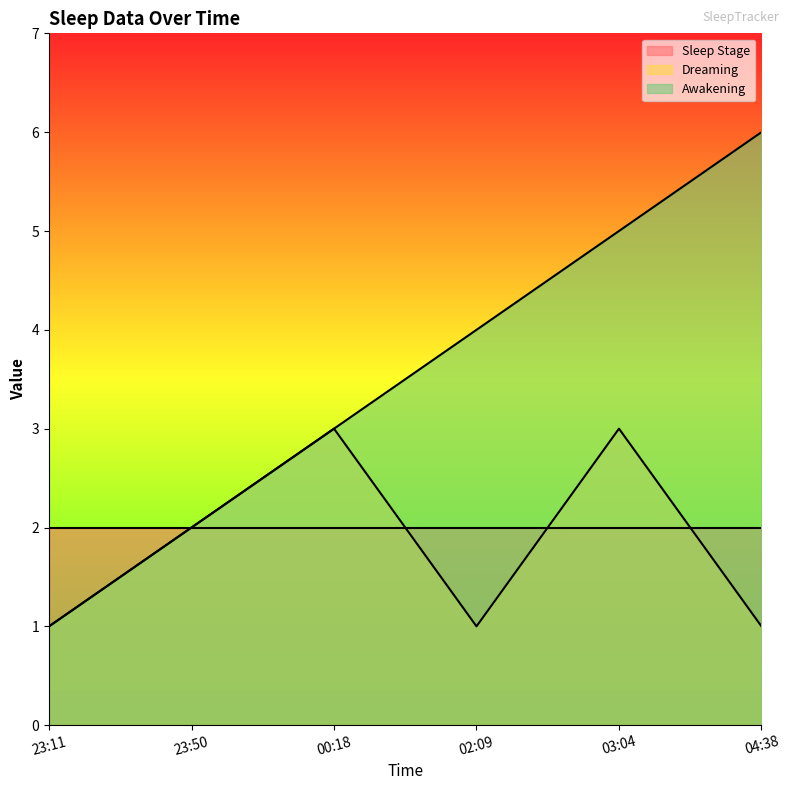

What is the value of the Dreaming point at the 2nd from the left?

2